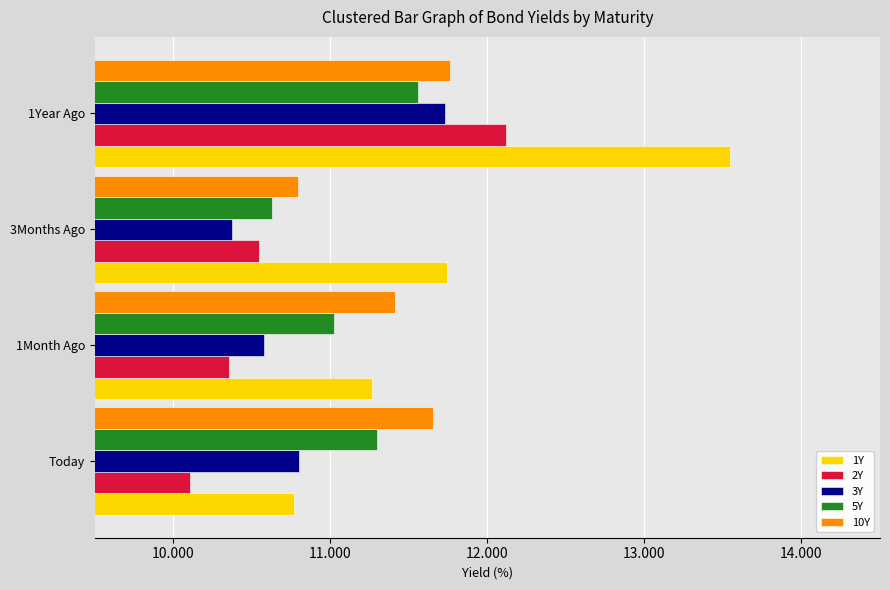

Is the value of 1Y at 1Month Ago greater than the value of 10Y at Today?

No